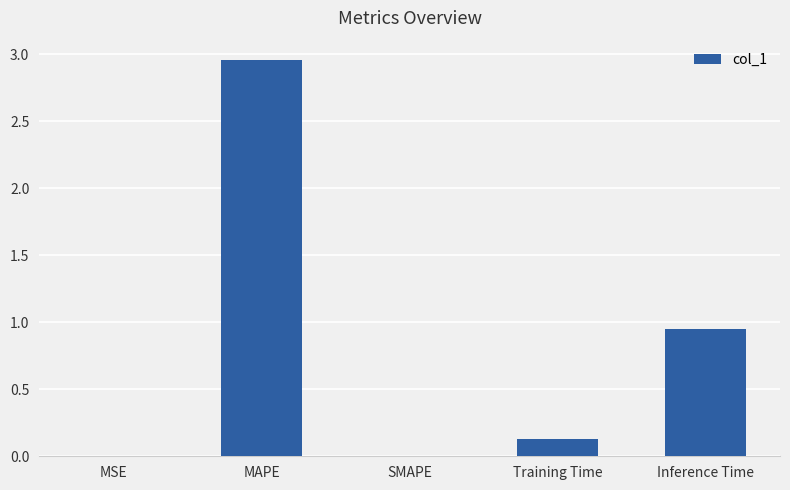

The chart shows a value of 0.1 at Training Time. True or false?

True